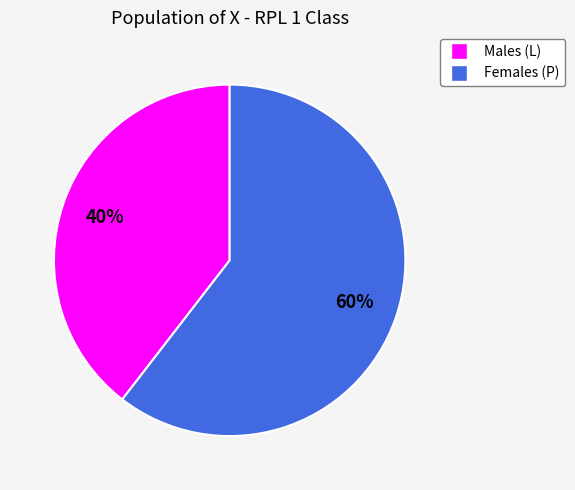

To the nearest percent, what is the average slice percentage?

50%